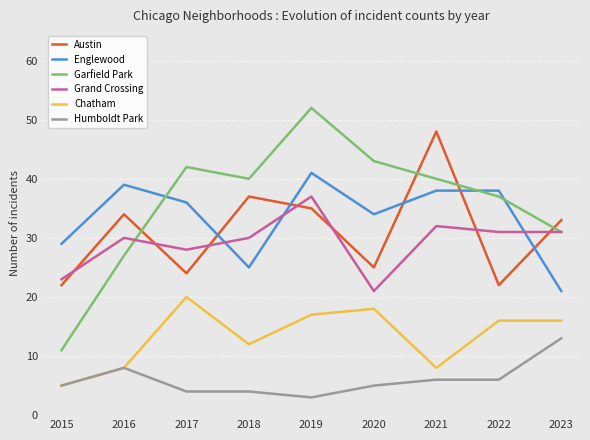

List the series in order of their peak value, highest first.

Garfield Park, Austin, Englewood, Grand Crossing, Chatham, Humboldt Park